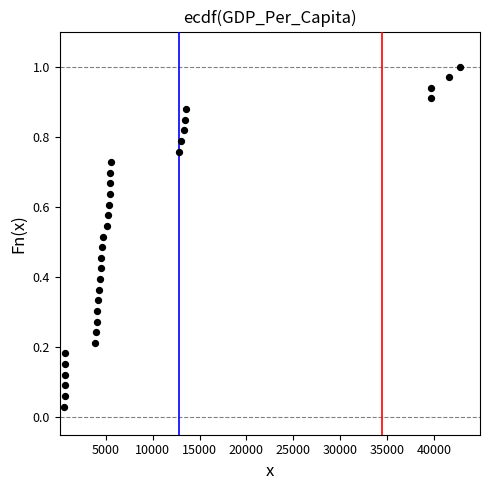

What is the range of X values (max minus min)?

42236.6